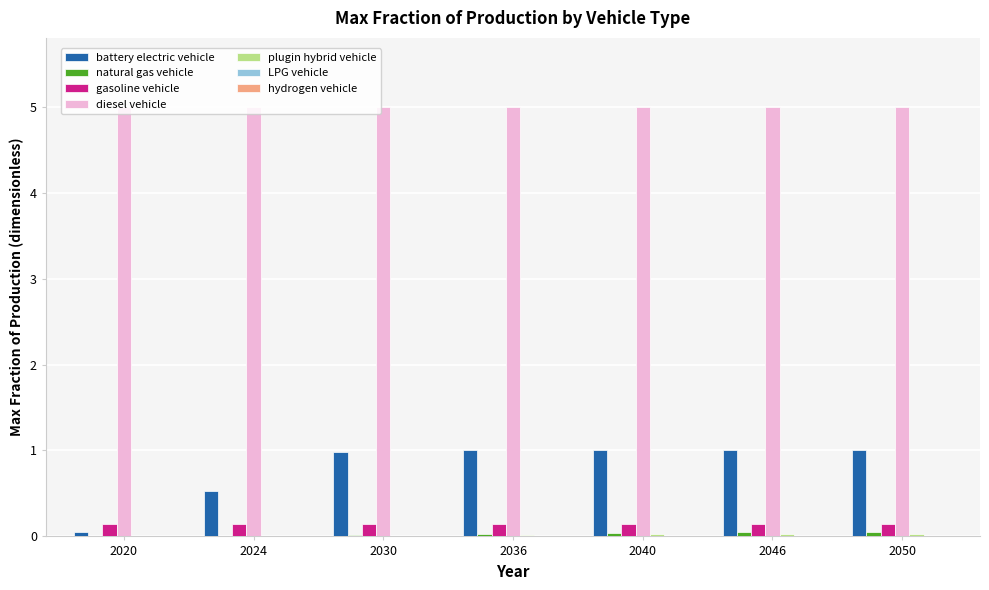

Which series has the largest total across all categories?

diesel vehicle